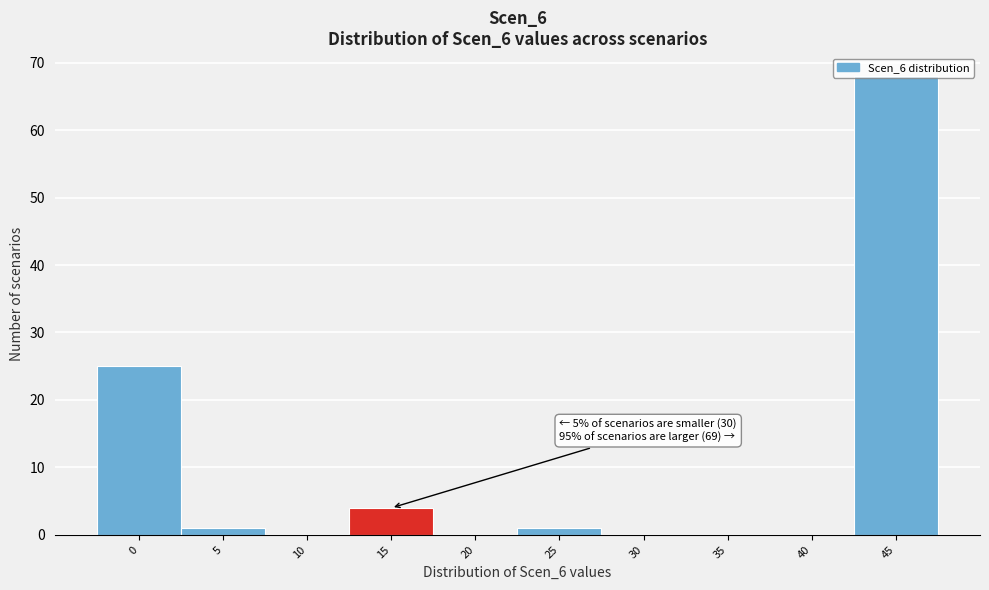

True or false: the data shows -31 at 30.

False